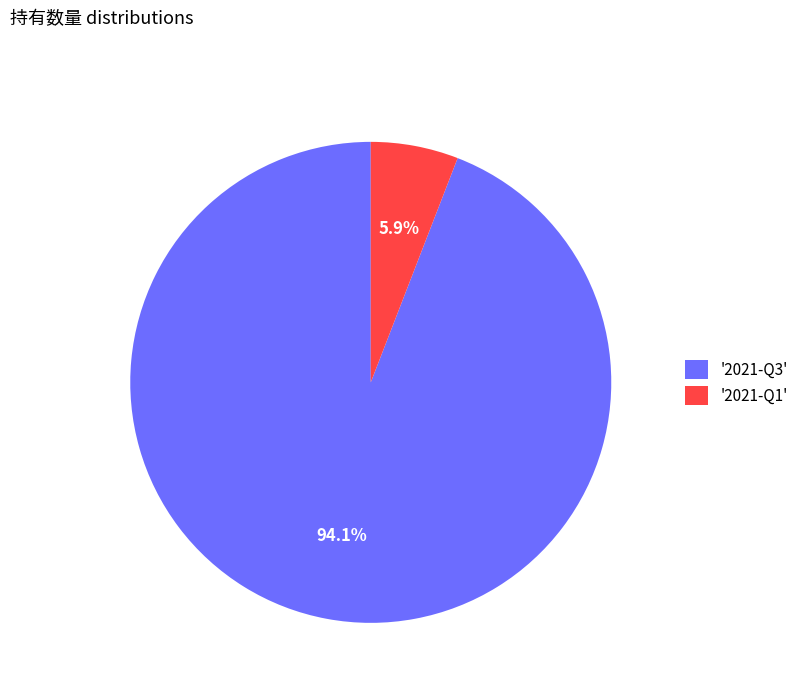

Is the sum of '2021-Q3' and '2021-Q1' greater than half?

Yes